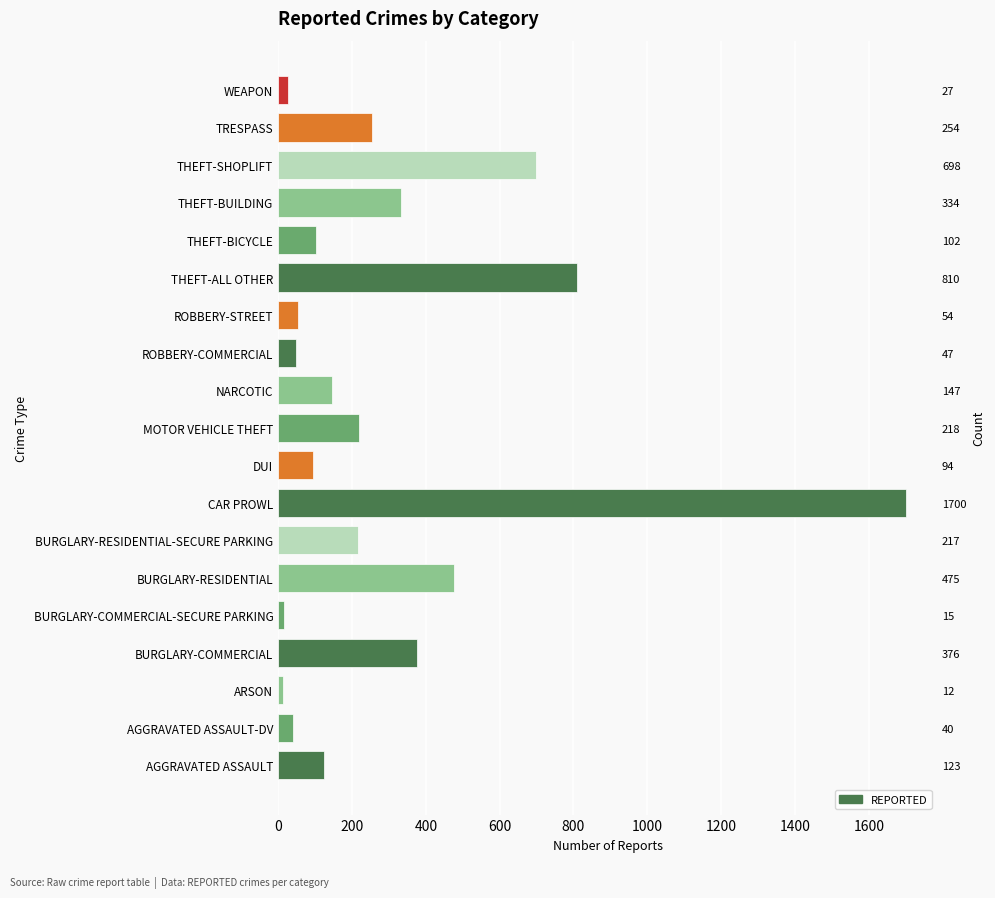

What is the sum of all values?

5743